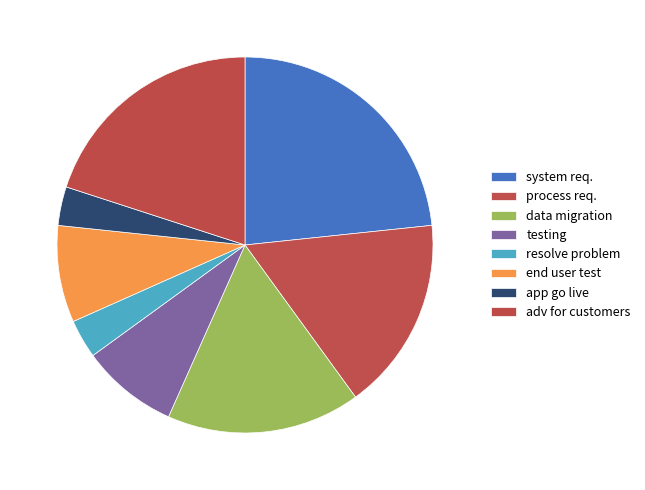

Does system req. represent more than half of the total?

No